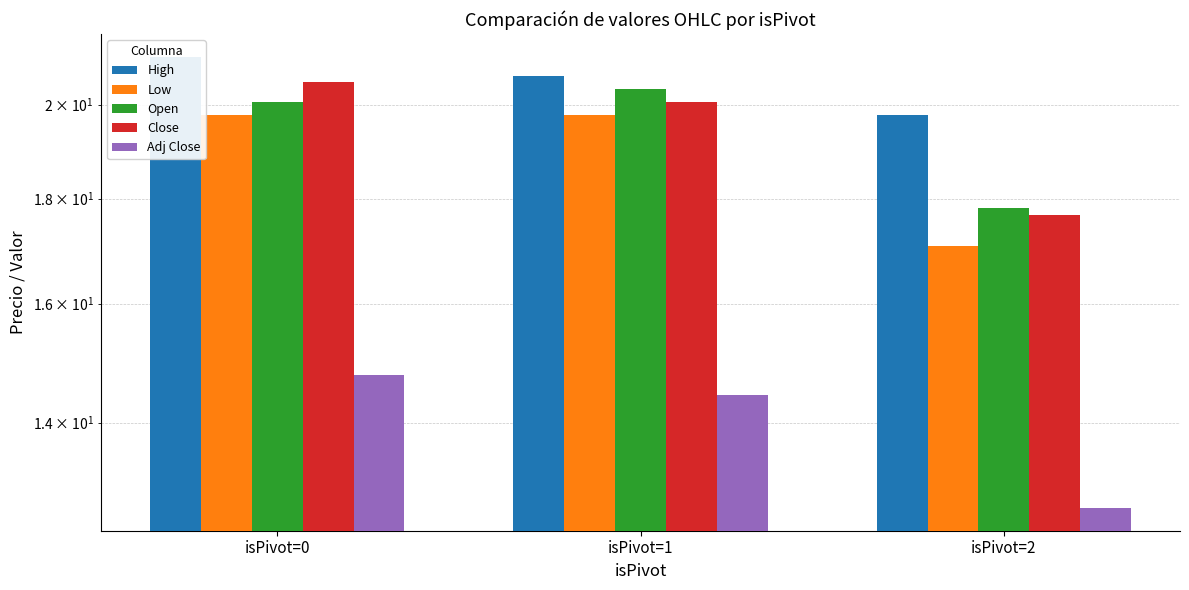

What is the total value across all series at isPivot=1?

95.3